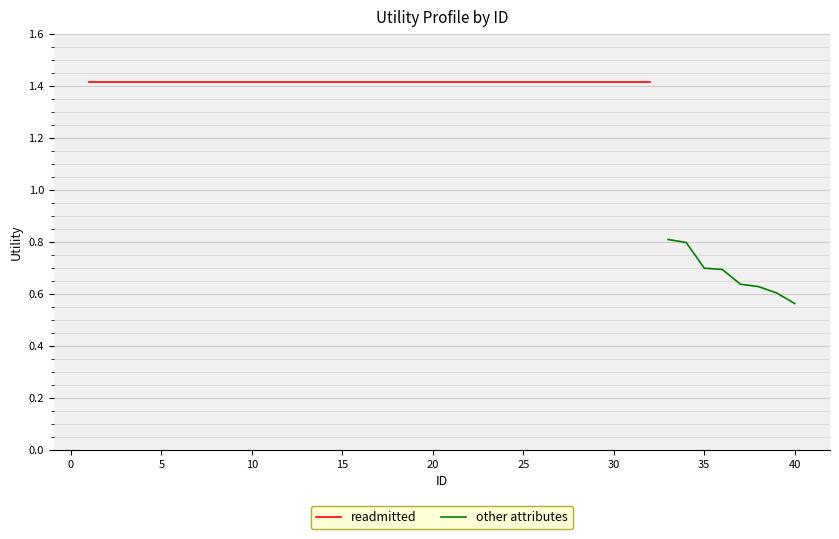

What is the sum of all values?

5.4